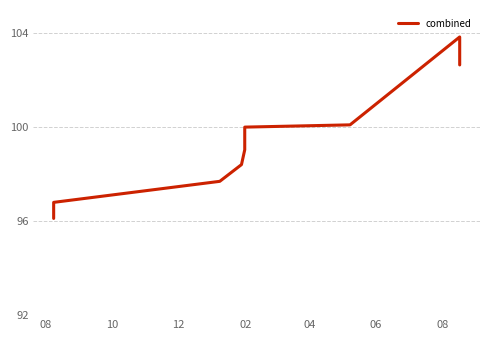

How many lines are shown in the chart?

1